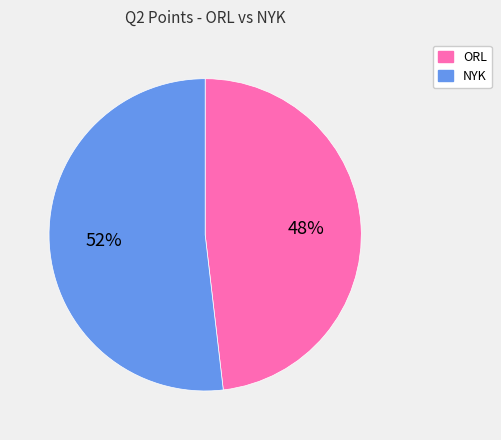

True or false: NYK accounts for 41% of the total.

False